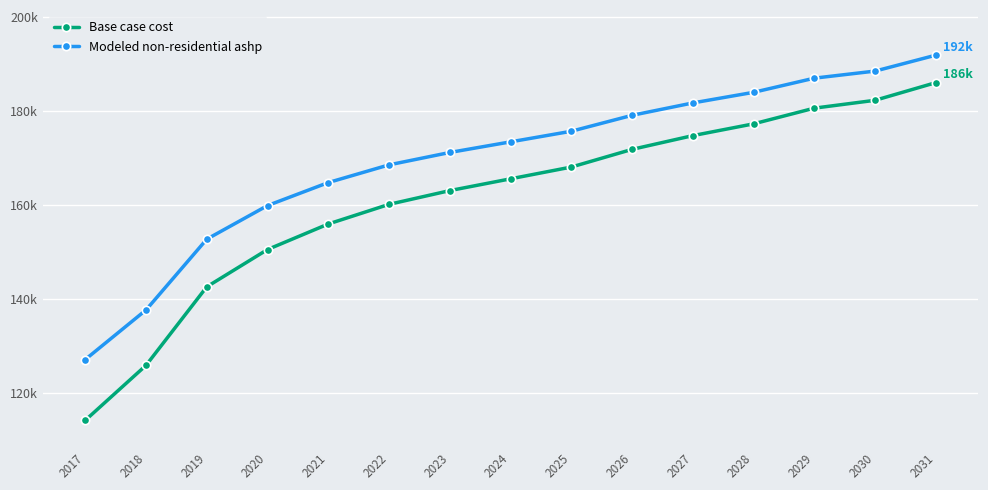

Reading left to right, list all the values displayed in this chart.

Base case cost: 2017=114290.9	2018=125972.5	2019=142660.6	2020=150587.4	2021=156011.0	2022=160183.0	2023=163103.4	2024=165606.7	2025=168109.9	2026=171864.7	2027=174785.1	2028=177288.3	2029=180625.9	2030=182294.7	2031=186049.5
Modeled non-residential ashp: 2017=127212.7	2018=137740.9	2019=152781.1	2020=159925.1	2021=164813.2	2022=168573.2	2023=171205.3	2024=173461.3	2025=175717.3	2026=179101.4	2027=181733.4	2028=183989.4	2029=186997.5	2030=188501.5	2031=191885.5